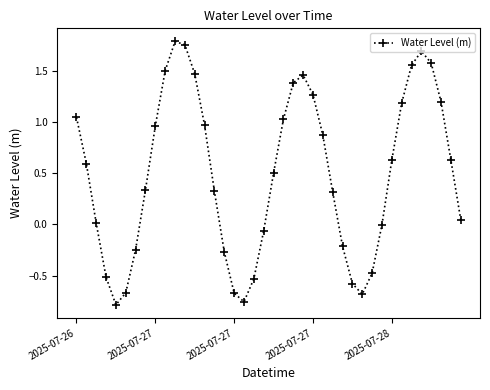

True or false: the data has more than 0 interior local peaks.

True